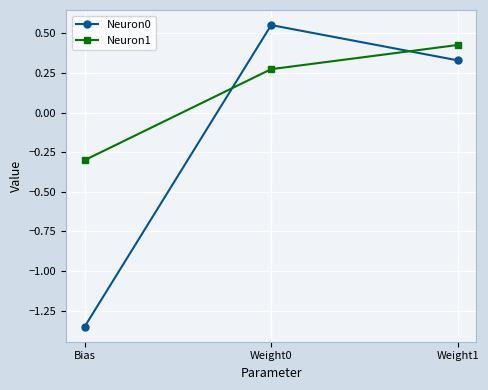

At which label is Neuron0 closest to 0?

Weight1